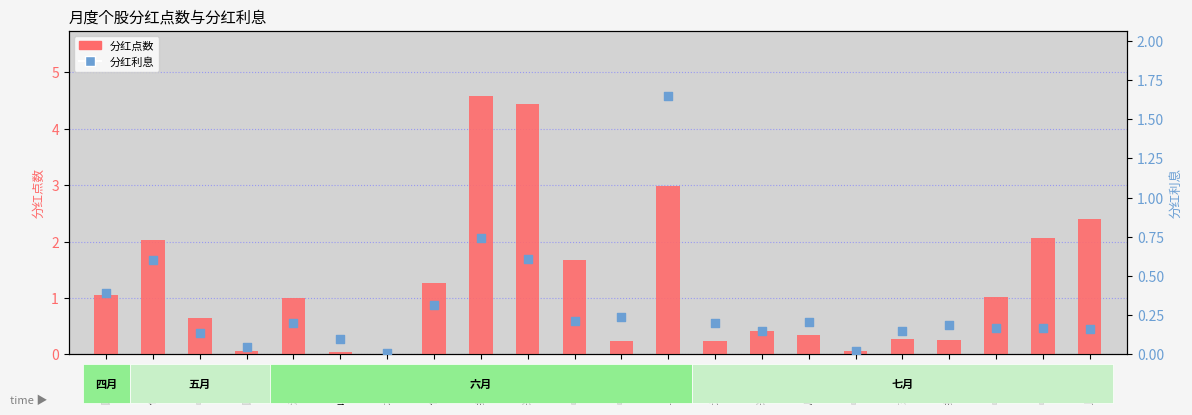

What are all the series names shown in the legend?

分红点数, 分红利息